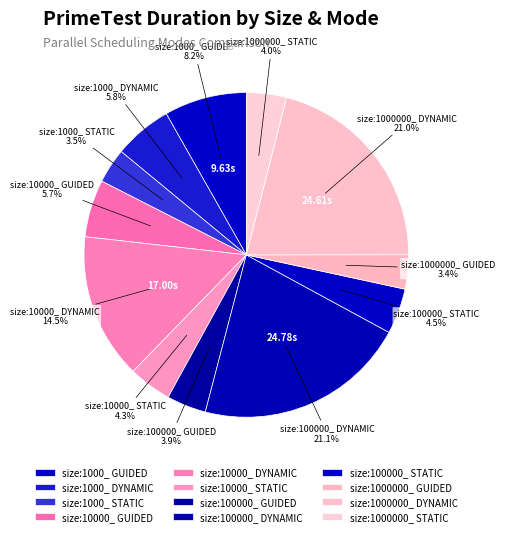

Approximately how many times larger is the value at size:1000000_ STATIC compared to size:10000_ DYNAMIC?

0.3